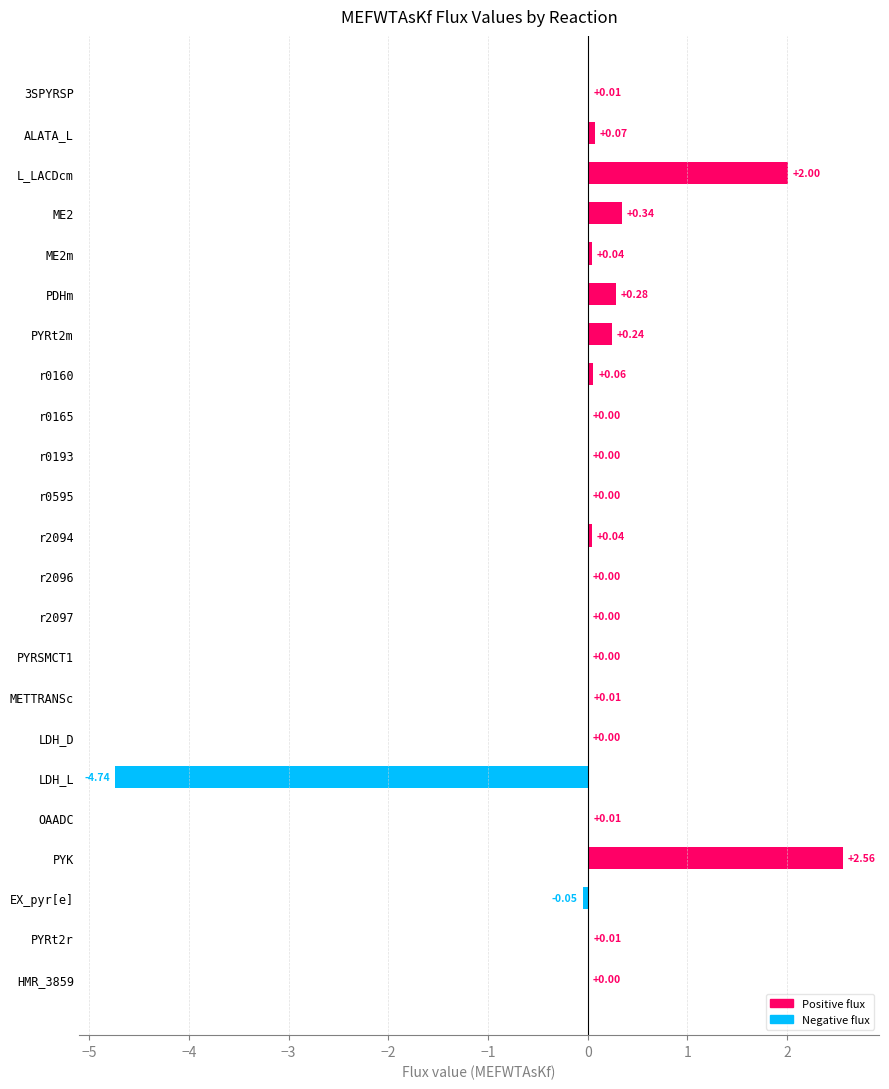

Which has a higher value, LDH_D or 3SPYRSP?

3SPYRSP